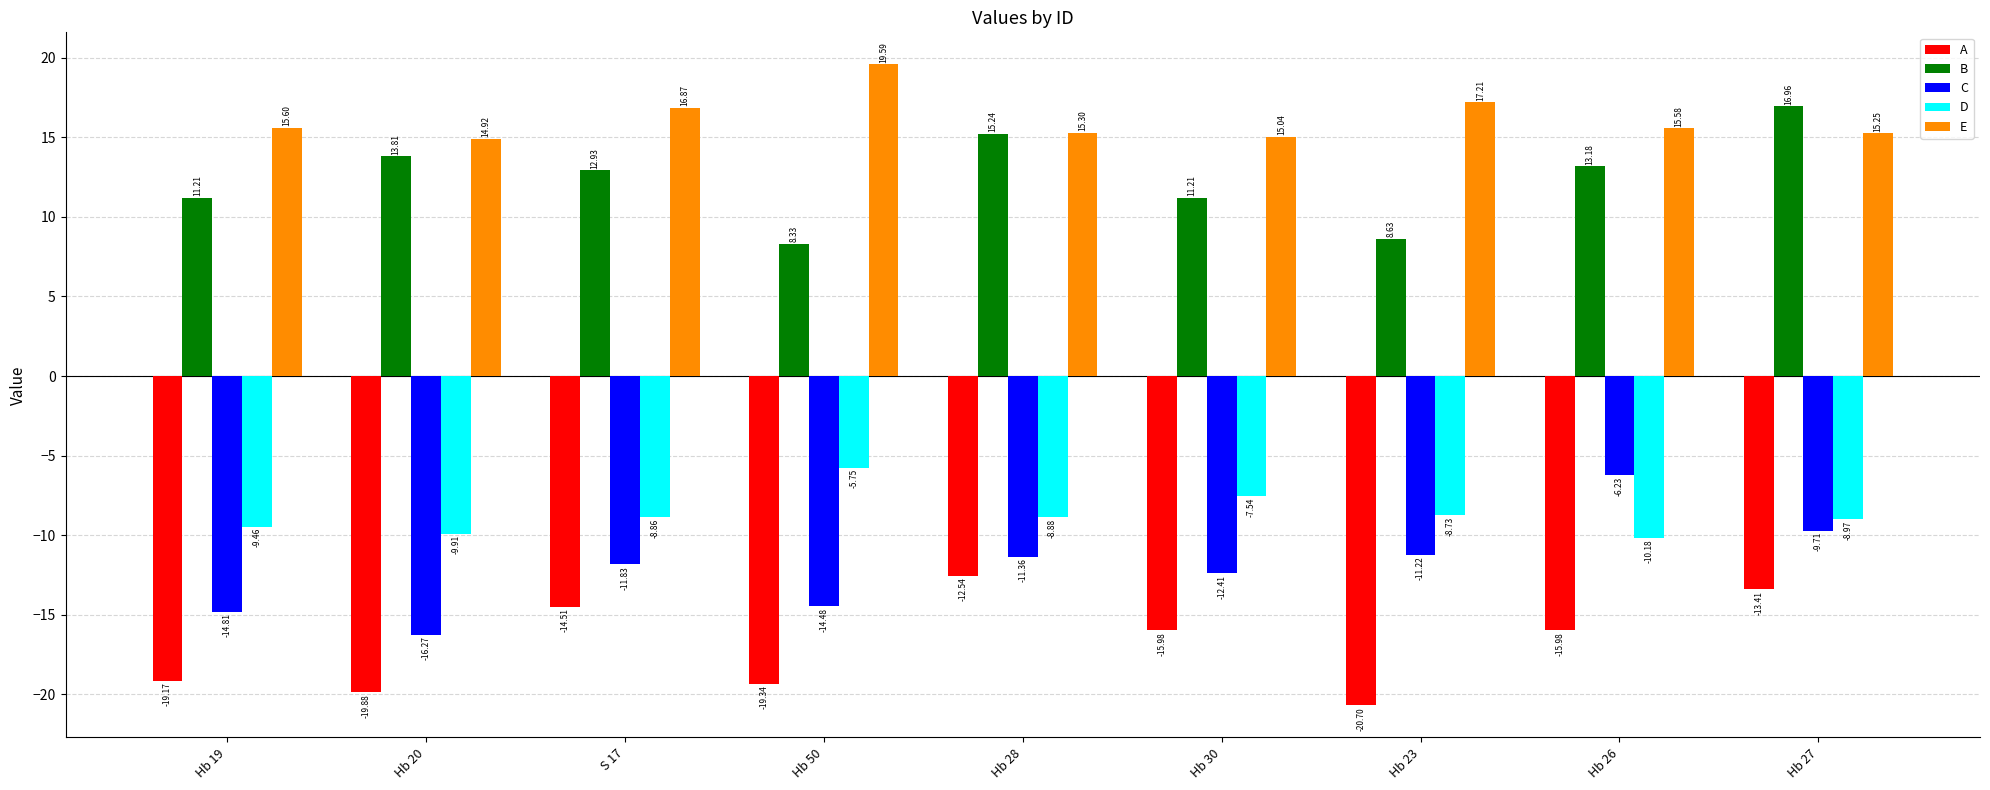

What is the sum of the B values at Hb 28 and S 17?

28.2